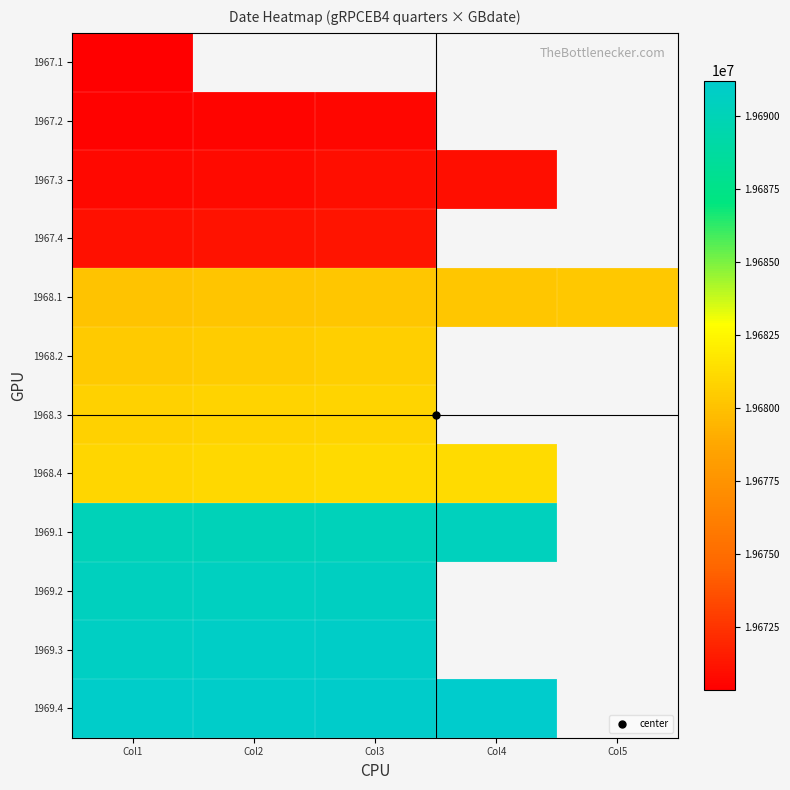

At which category is the sum across all series the highest?

Col1